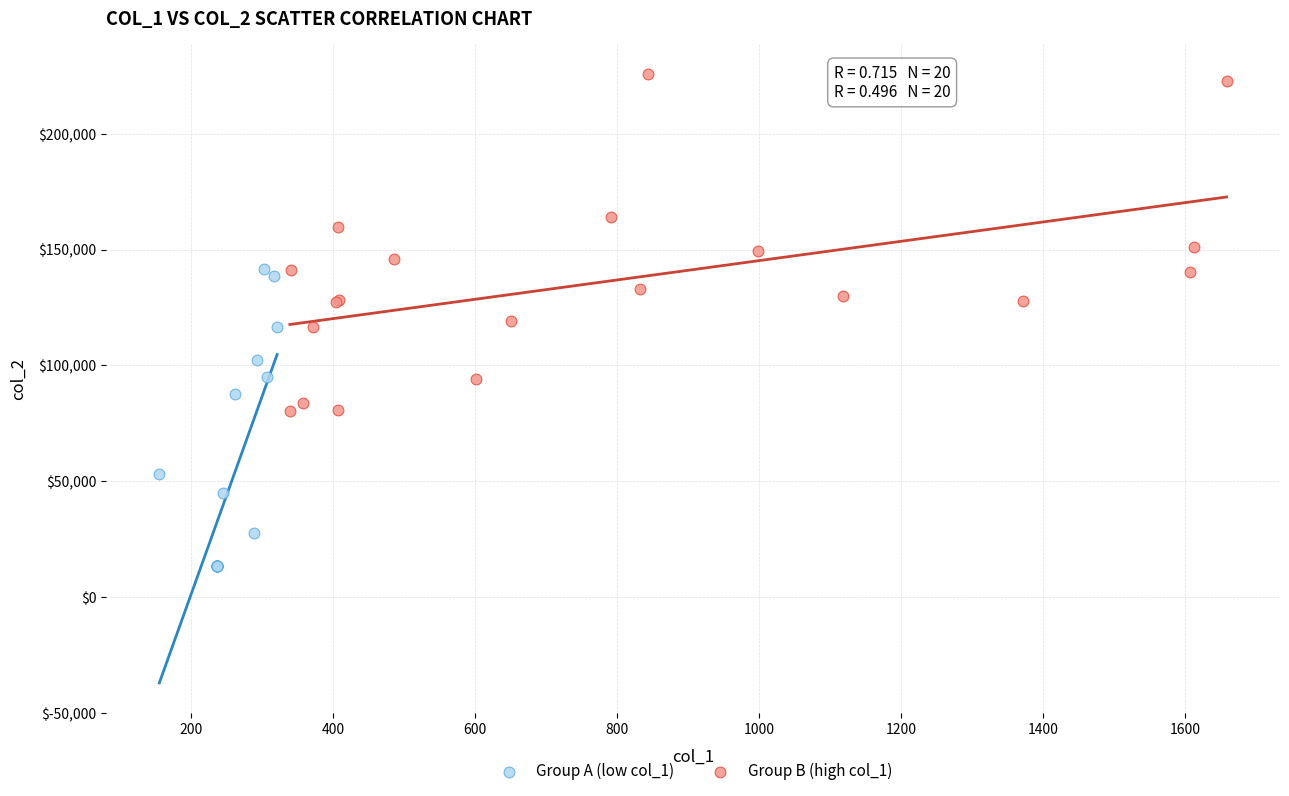

Which series reaches the maximum Y coordinate?

Group B (high col_1)